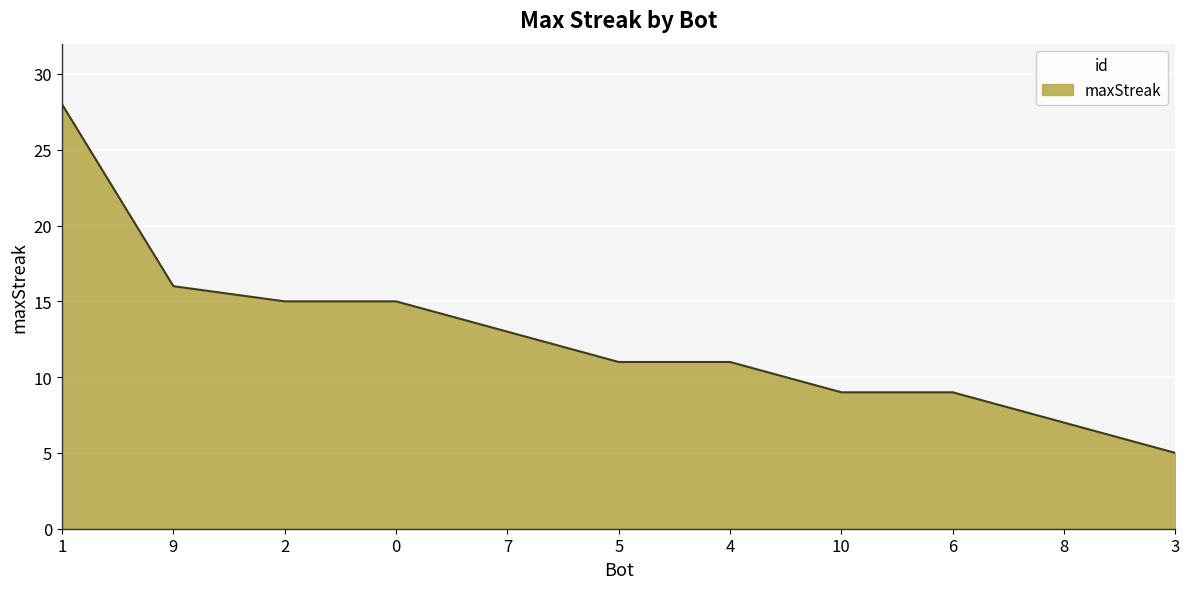

What is the difference between the values at 7 and 8?

6